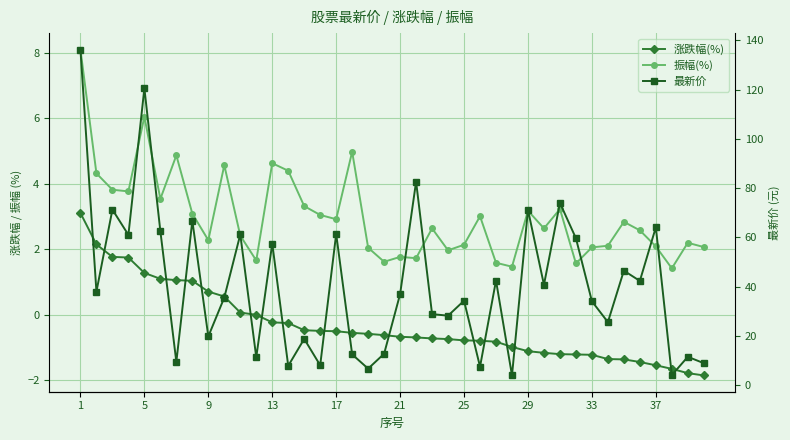

List the series in order of their peak value, highest first.

最新价, 振幅(%), 涨跌幅(%)